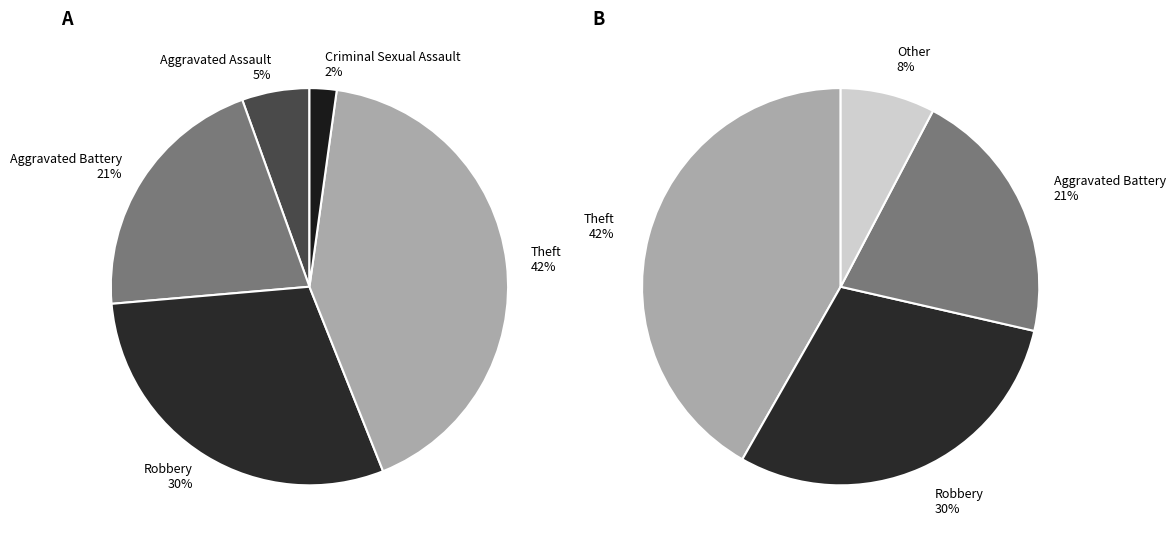

Is there any slice that represents more than half of the pie?

No